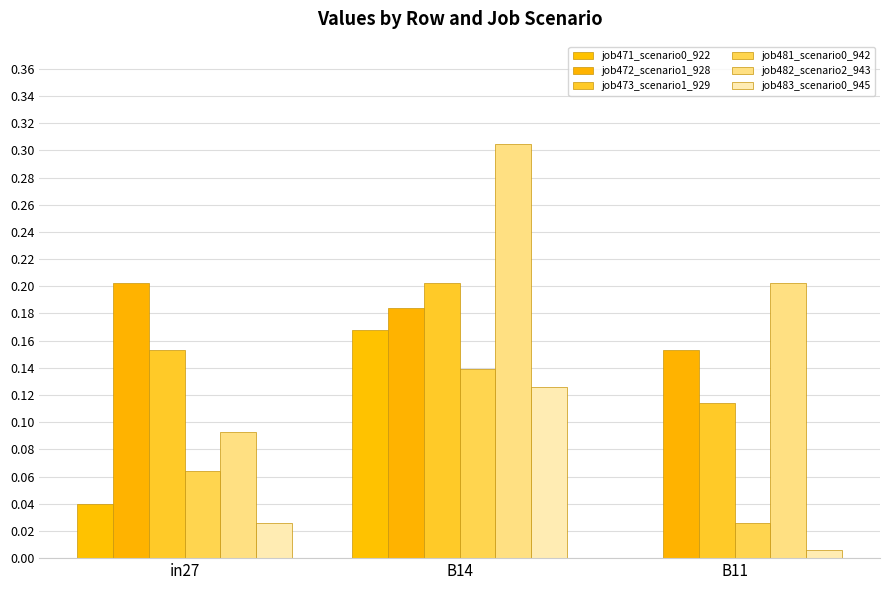

What is the average value of the job481_scenario0_942 series?

0.1